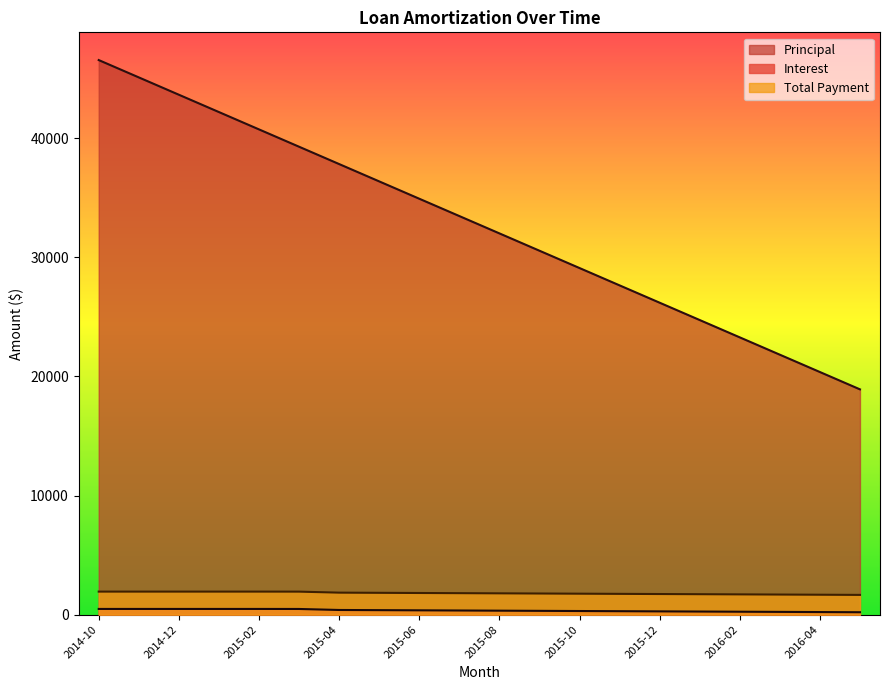

What is the label of the 16th point from the left?

2016-01